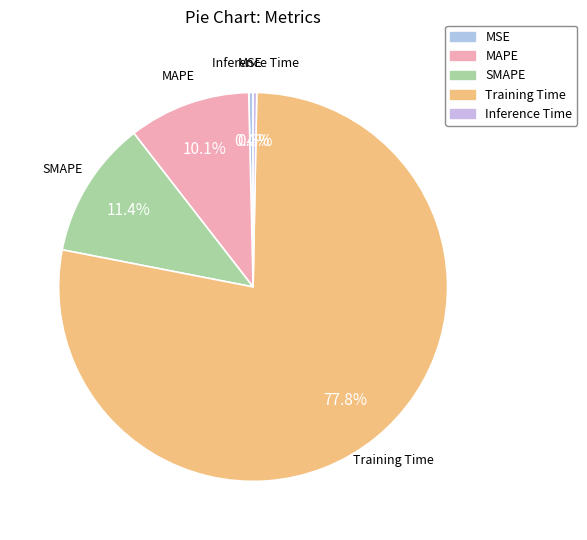

Which slice is the largest?

Training Time